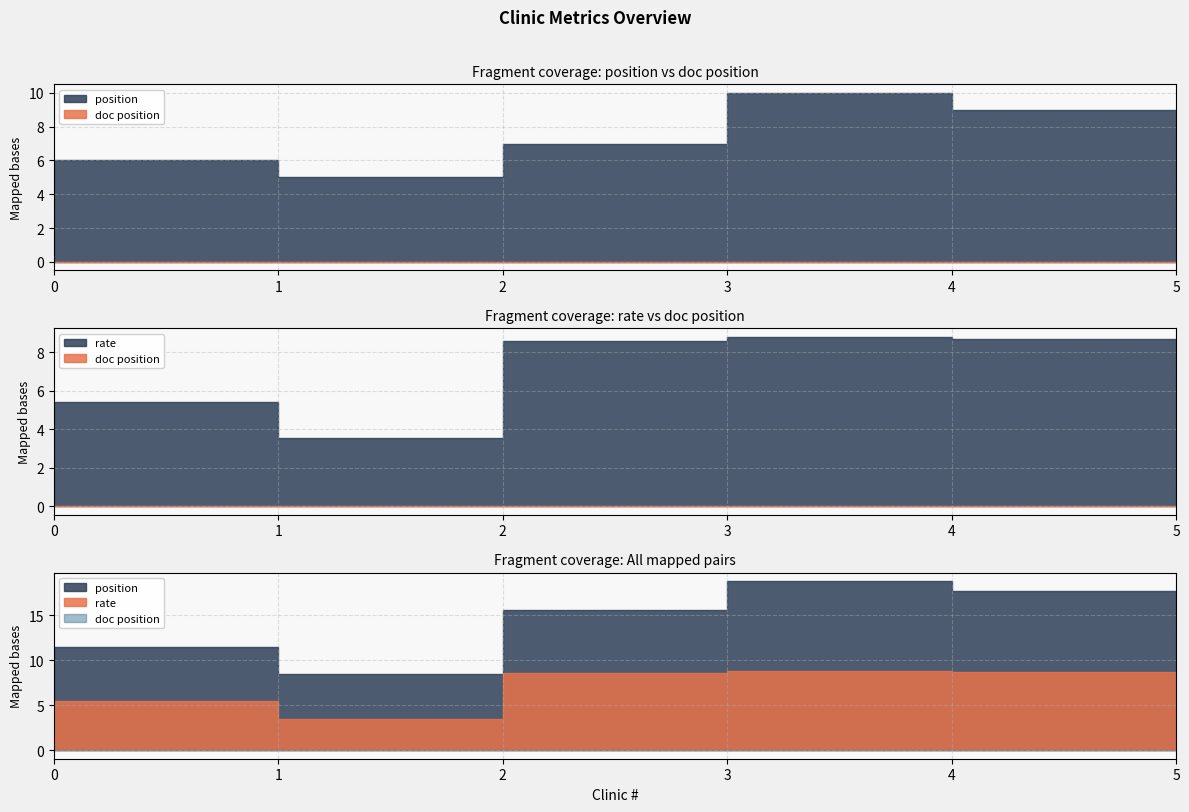

Reading left to right, extract all data points from this chart.

position: 6.0	5.0	7.0	10.0	9.0	8.0
rate: 5.4	3.5	8.6	8.8	8.7	8.7
doc position: 0.0	0.0	0.0	0.0	0.0	0.0